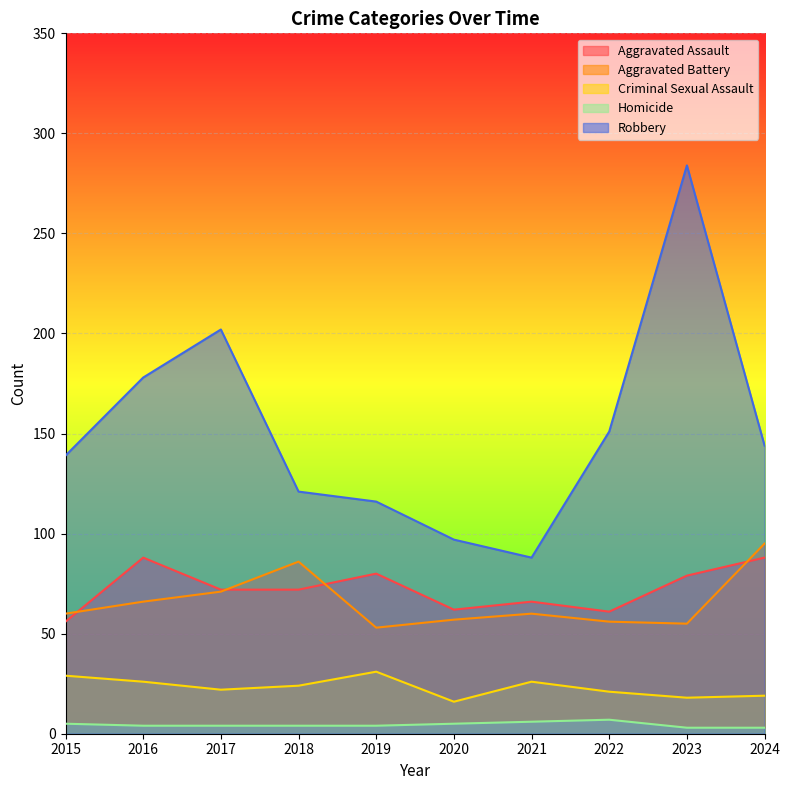

Which category has the highest value across all series?

2023